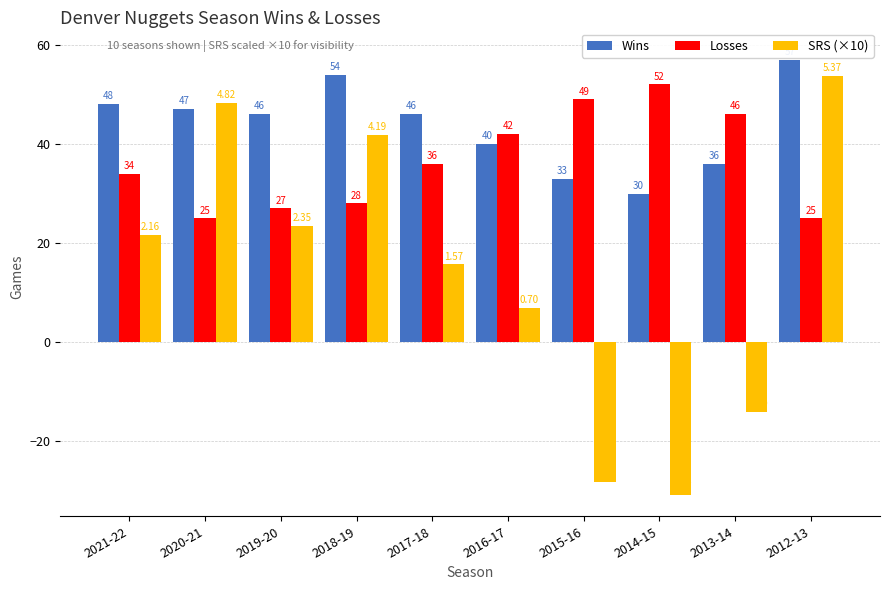

What is the difference between the second highest and minimum values in the Losses series?

24.0